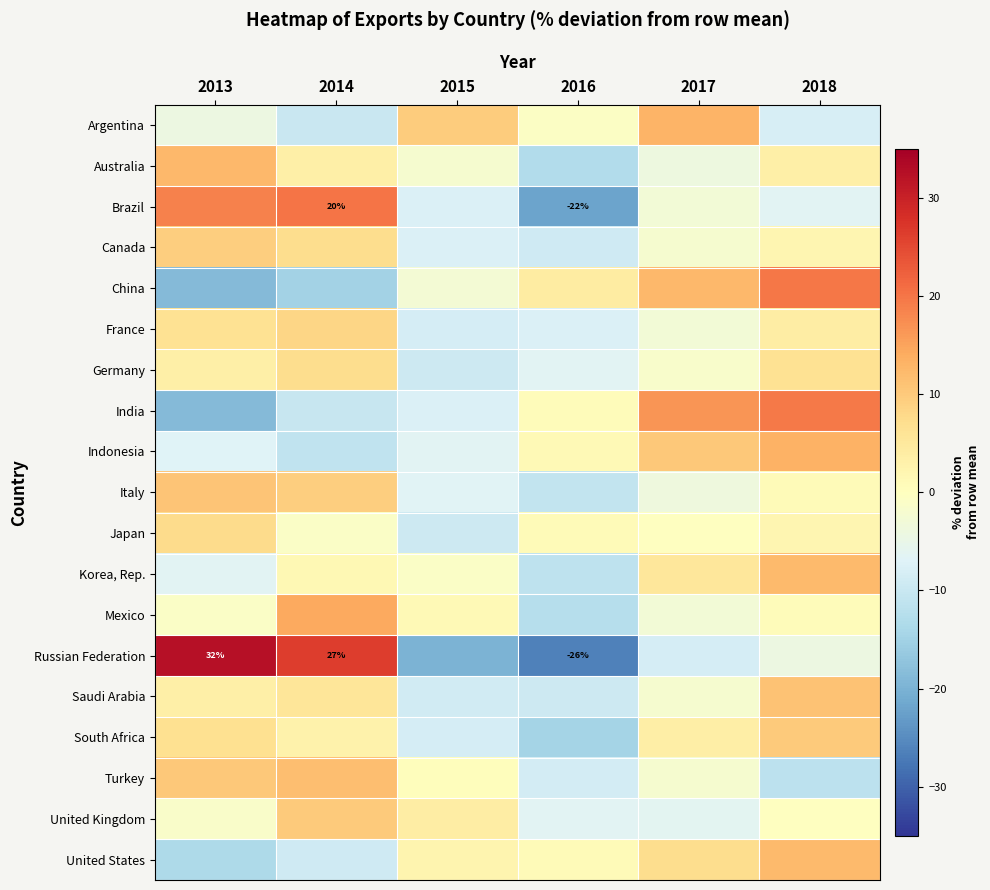

What is the minimum value shown in the chart?

-26.4